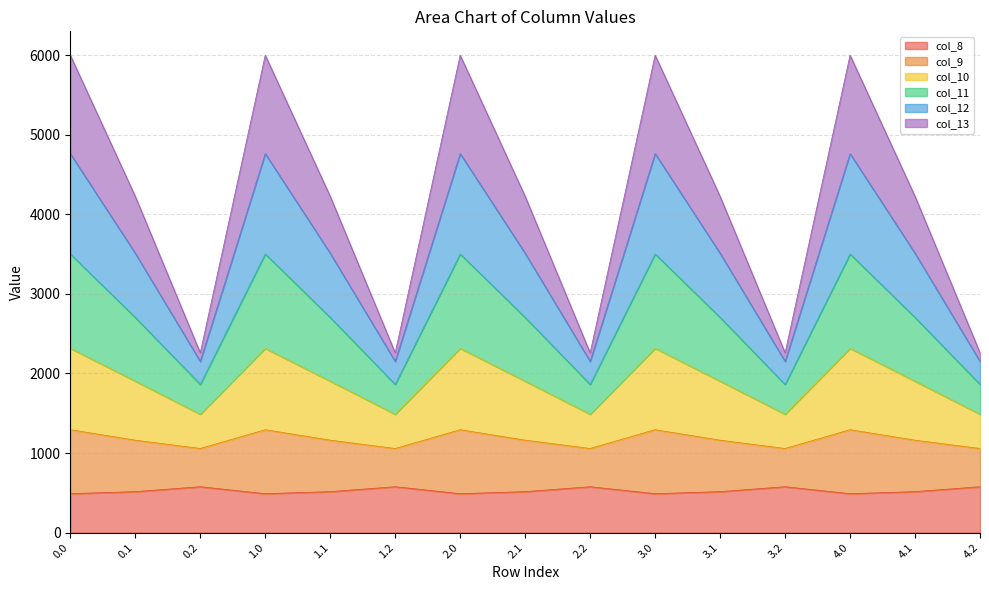

True or false: col_12 and col_9 intersect in this chart.

False